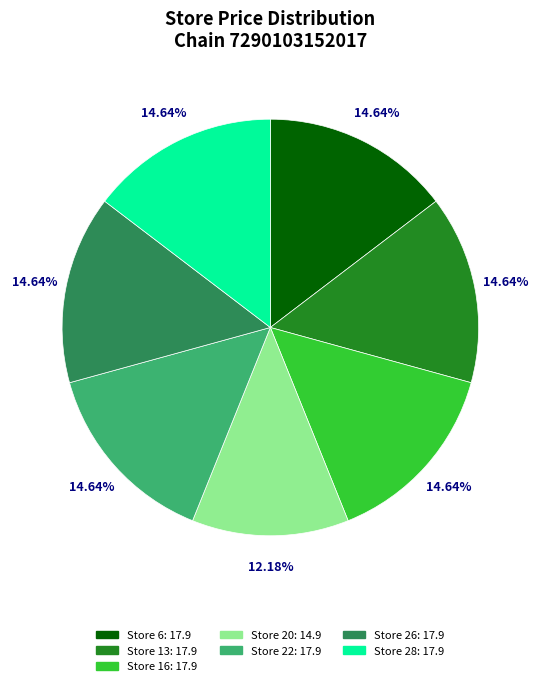

Does any single category account for the majority?

No